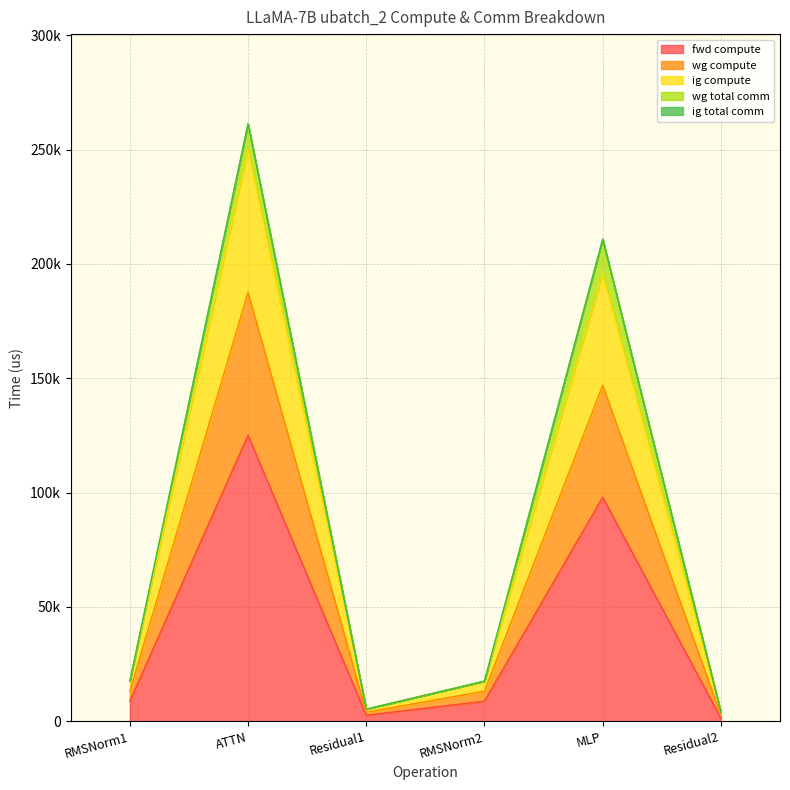

True or false: ig compute and wg compute intersect in this chart.

False